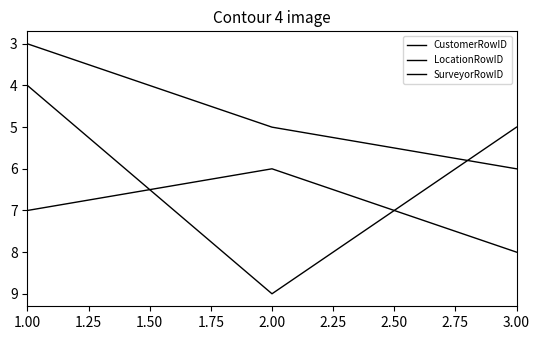

At how many categories does at least one series exceed 3?

3